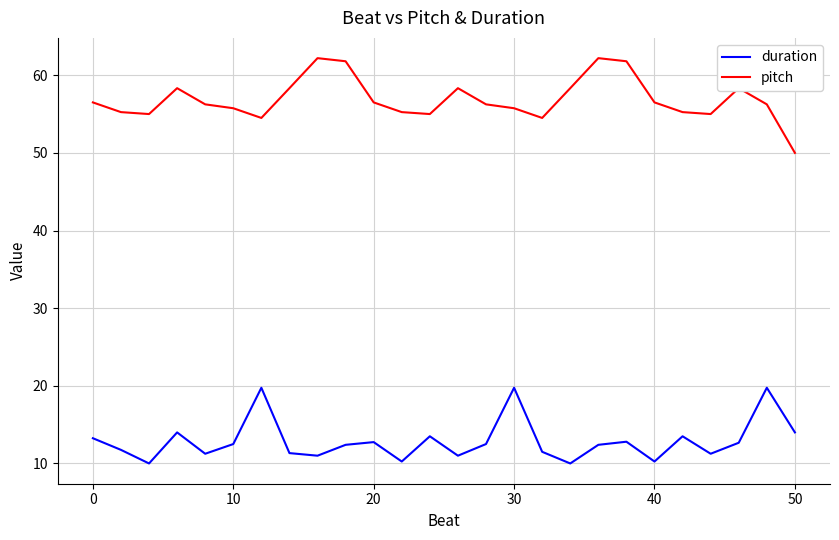

True or false: duration and pitch cross at least once.

False